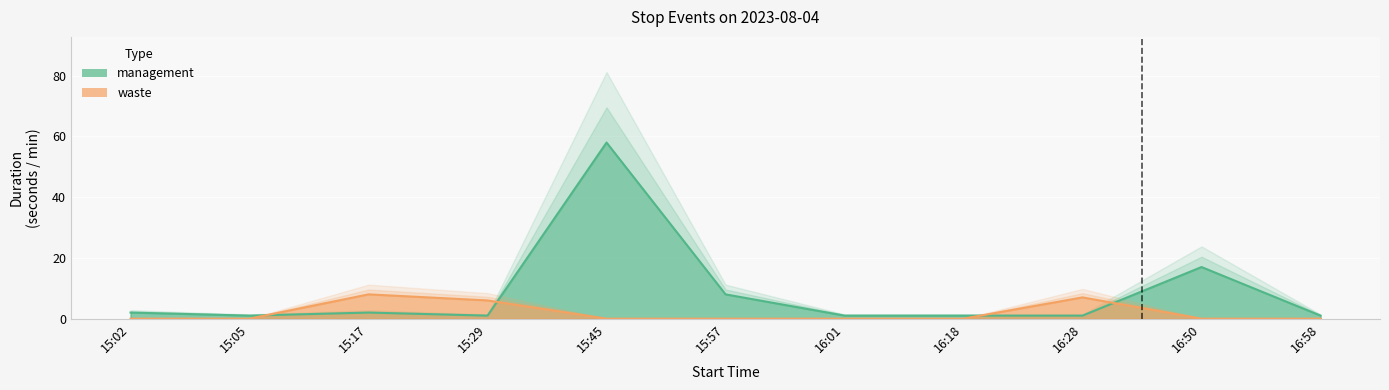

What is the lowest value of the management series?

1